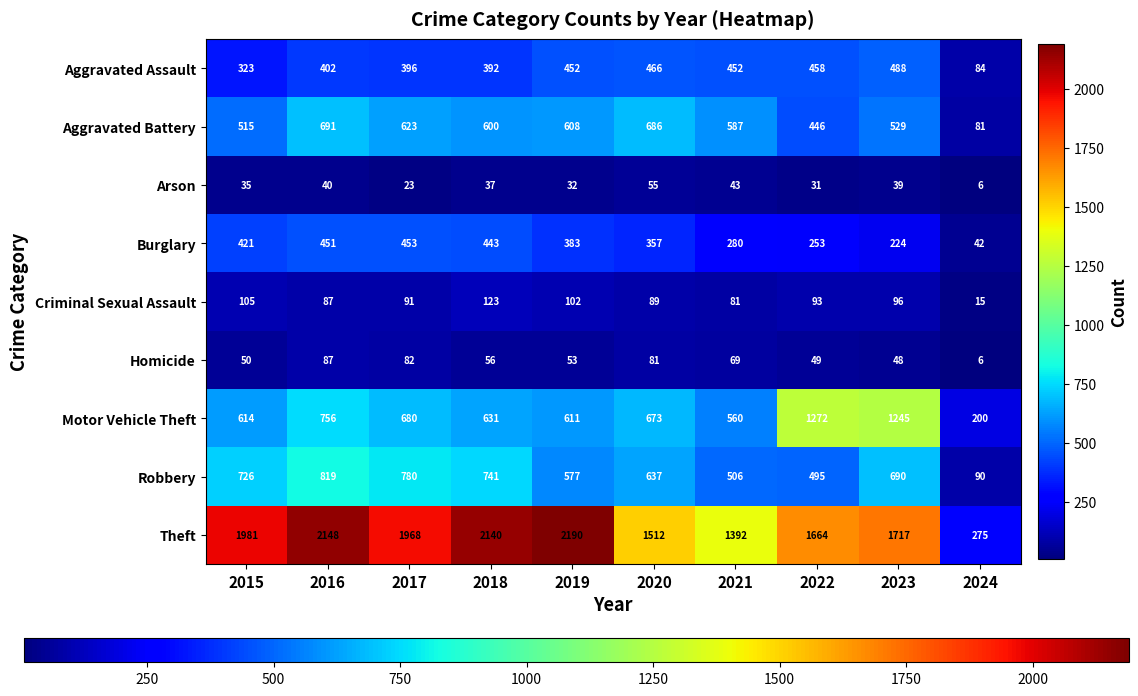

At which label is Criminal Sexual Assault closest to 69?

2021